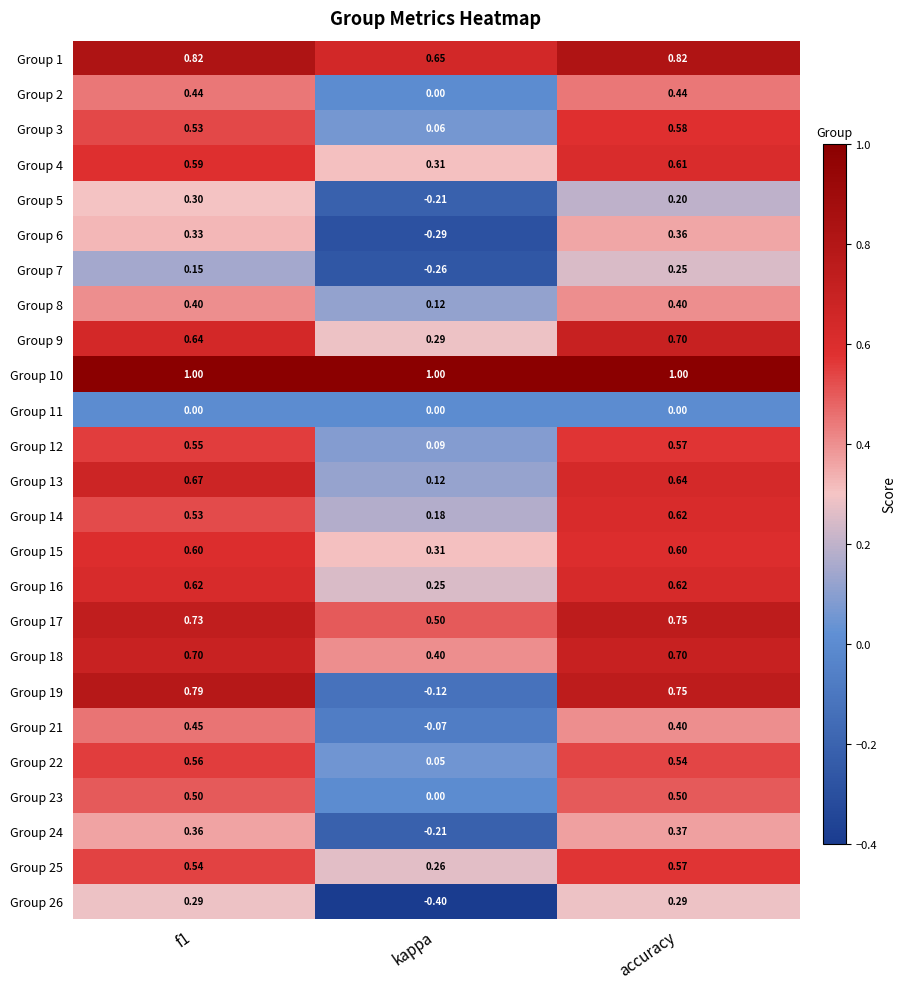

Where is Group 17 nearest to the value 0?

kappa